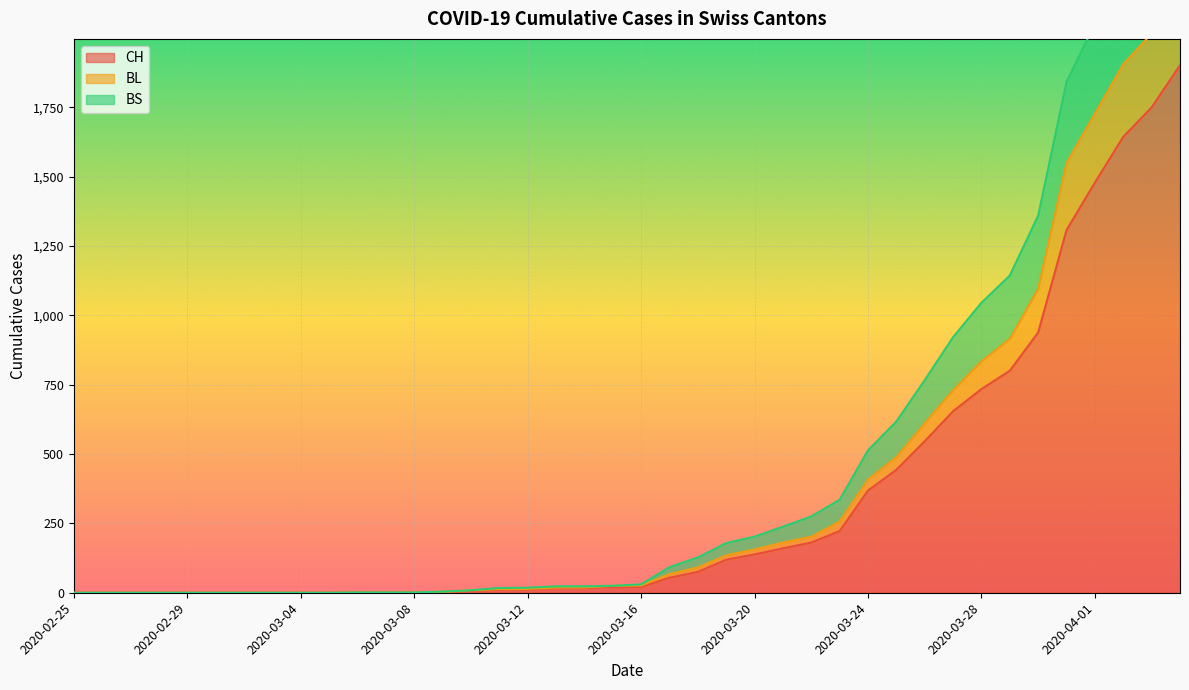

What is the difference between the BS values at 2020-03-11 and 2020-03-20?

185